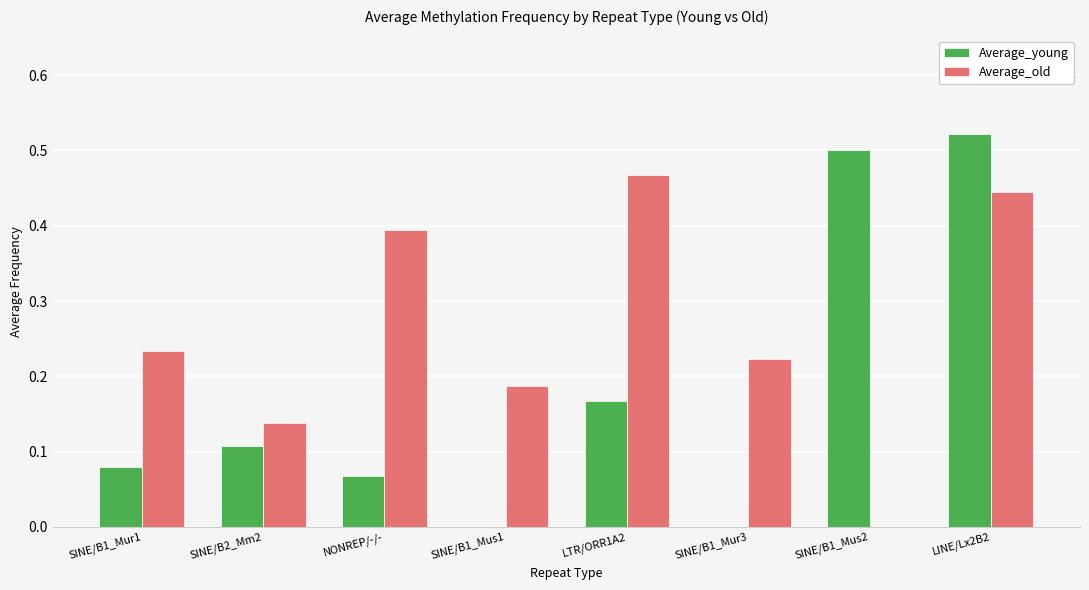

How many groups of bars are there?

8